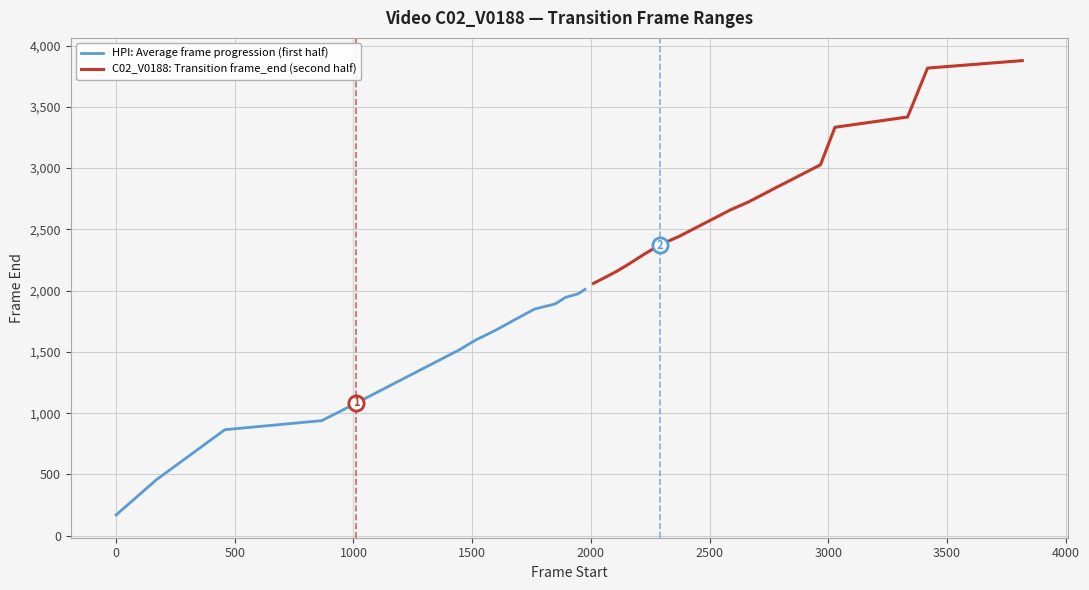

Which series has the widest spread of Y values?

HPI: Average frame progression (first half)